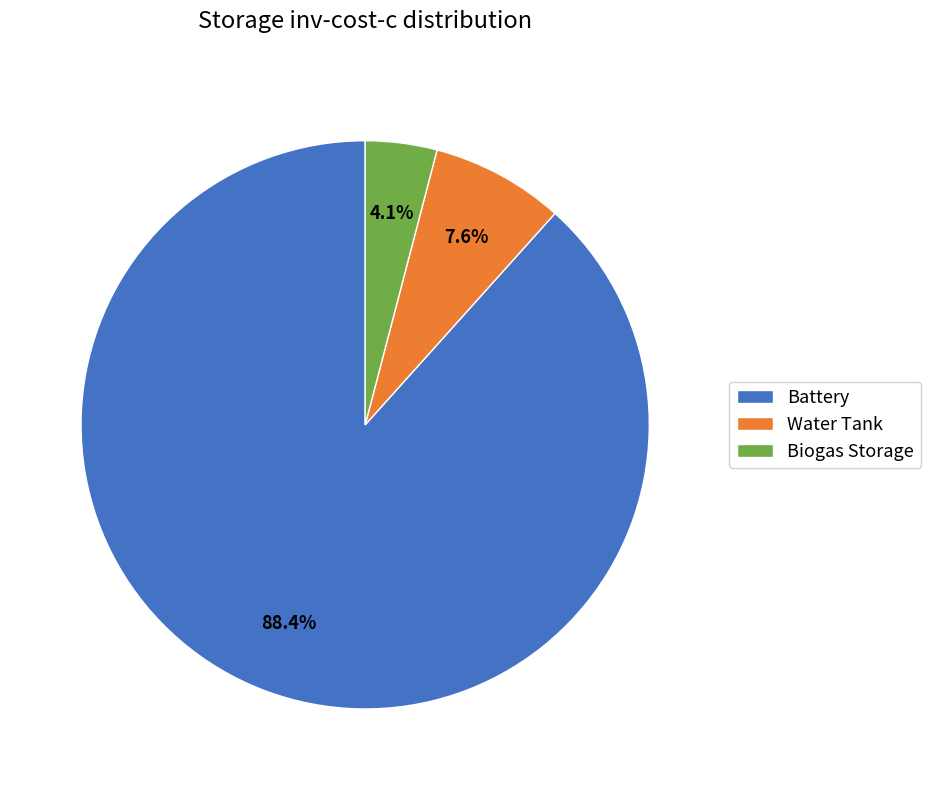

Which has a higher value, Battery or Water Tank?

Battery